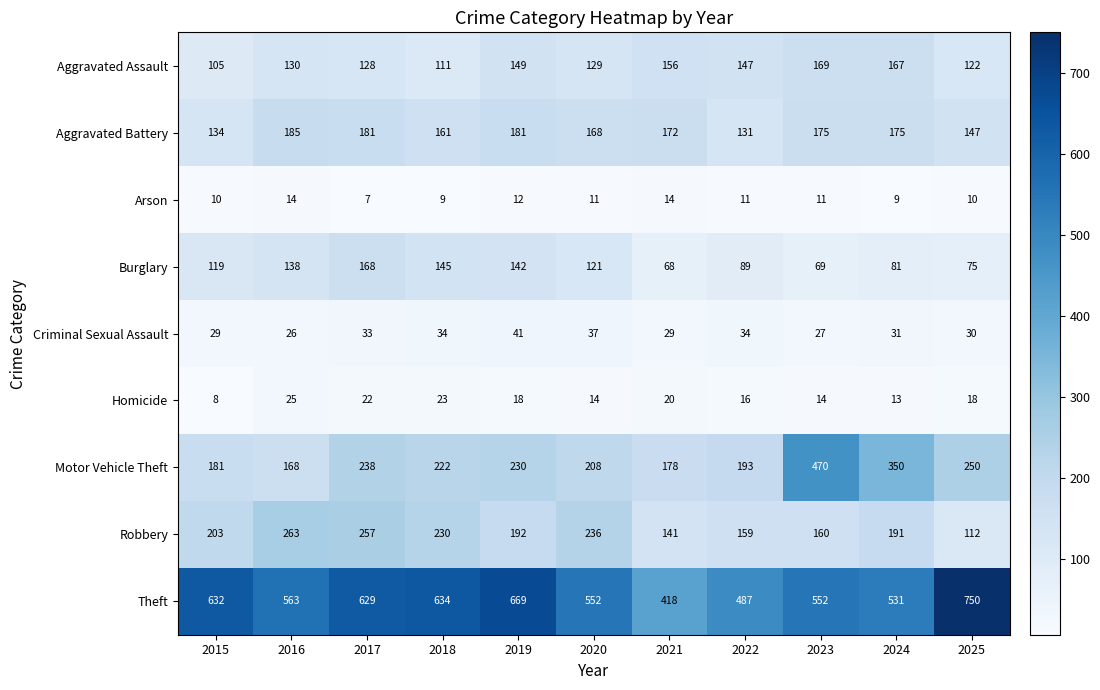

The Theft series shows 552 at 2020. True or false?

True